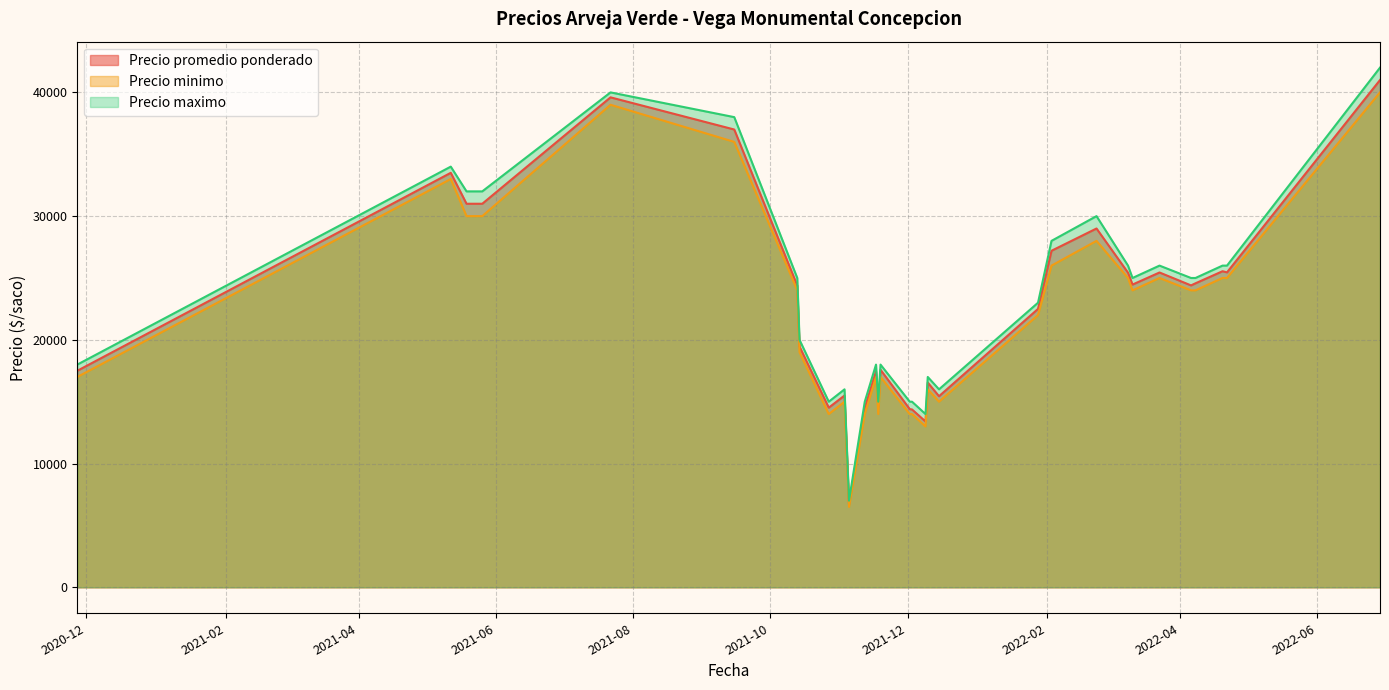

What is the sum of the Precio promedio ponderado values at 2022-03-09 and 2021-11-12?

39929